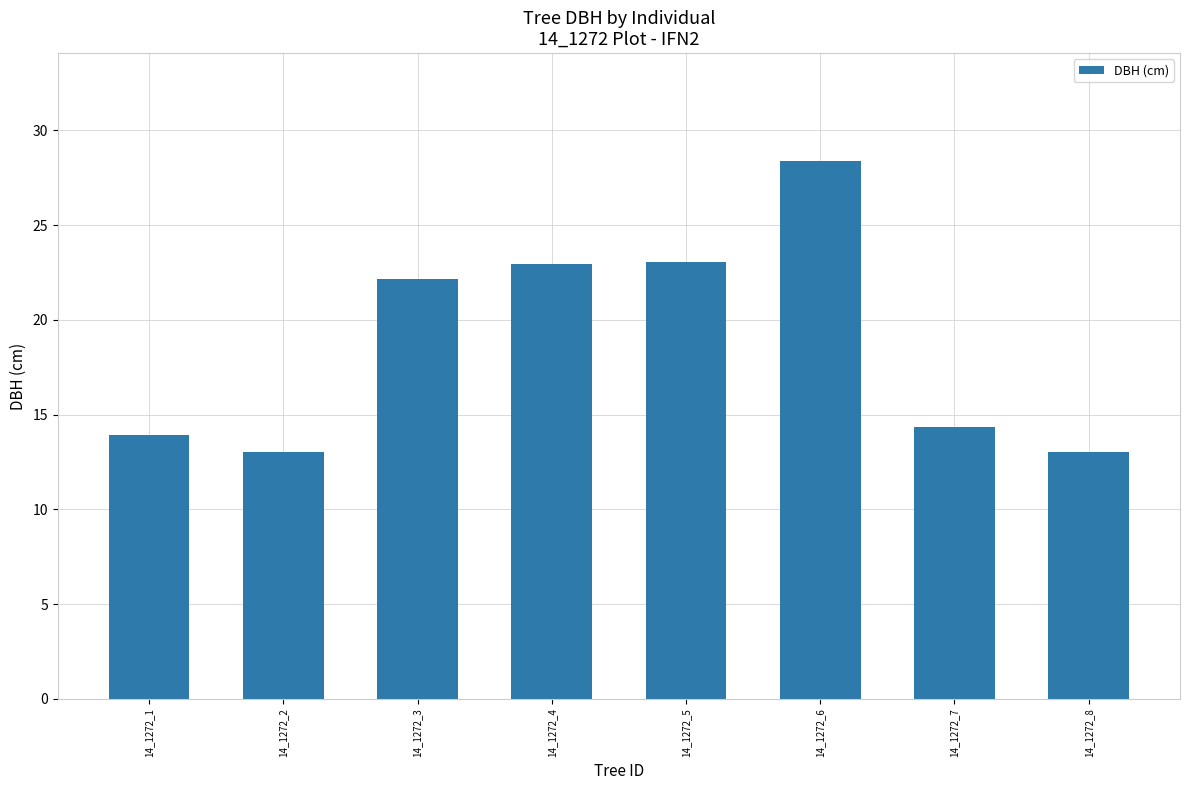

At which category does the chart reach its peak across all series?

14_1272_6